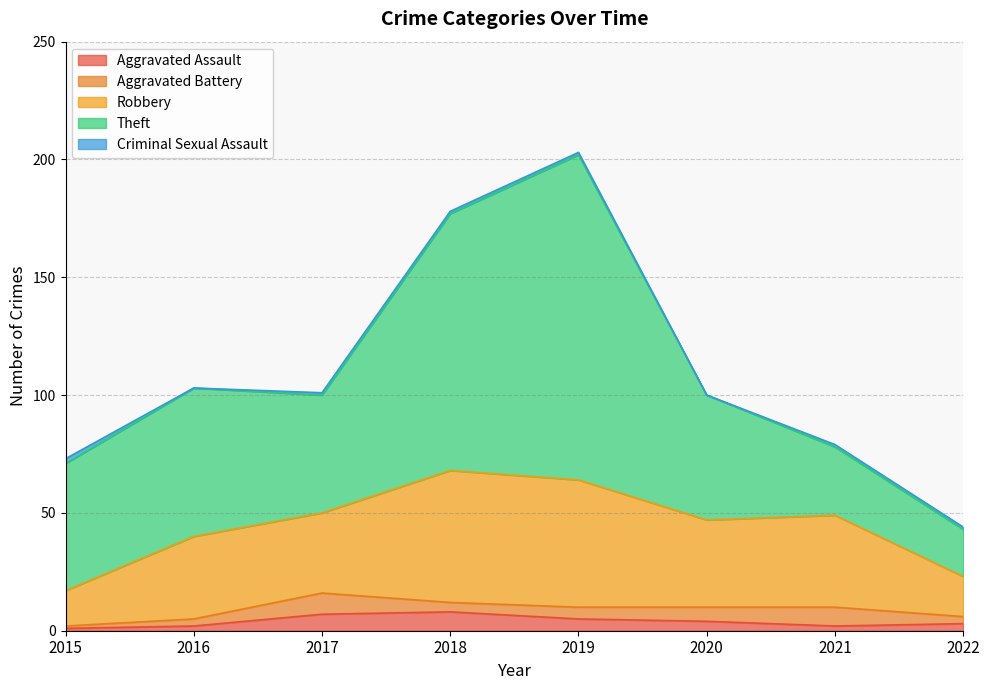

True or false: Robbery and Aggravated Battery intersect in this chart.

False